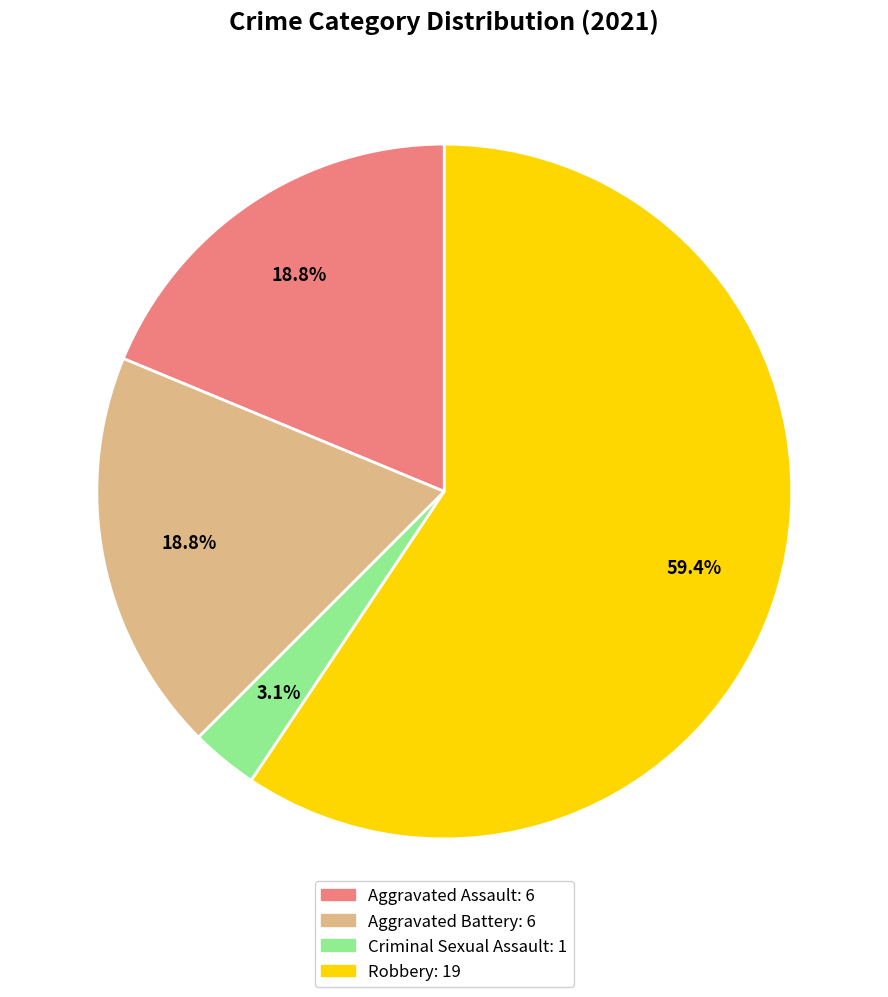

To the nearest percent, what is the combined percentage of Criminal Sexual Assault and Aggravated Assault?

22%